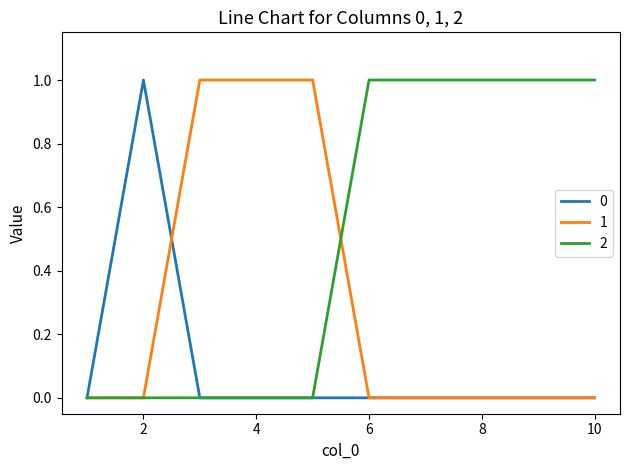

Rank the series by their average value, from lowest to highest.

0, 1, 2